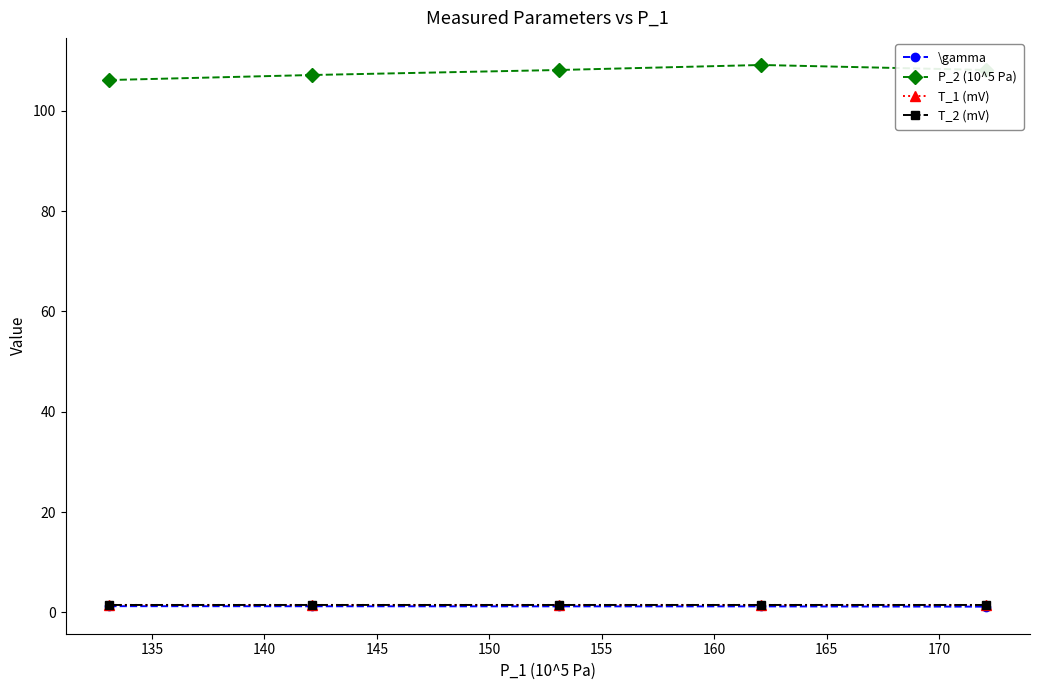

How many categories are shown in the chart?

5